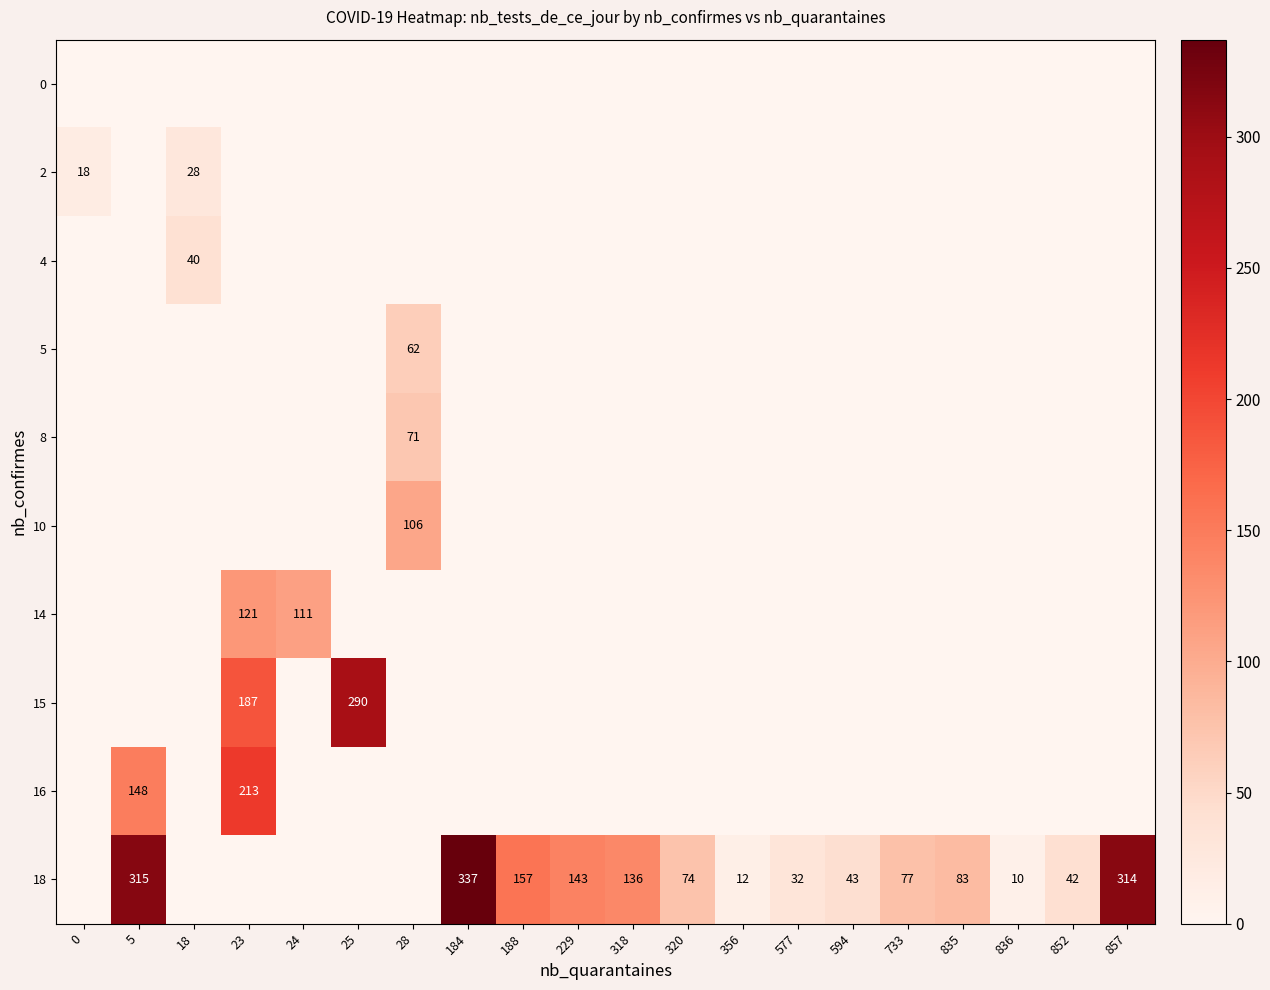

True or false: 14 has a value of 185 at 24.

False